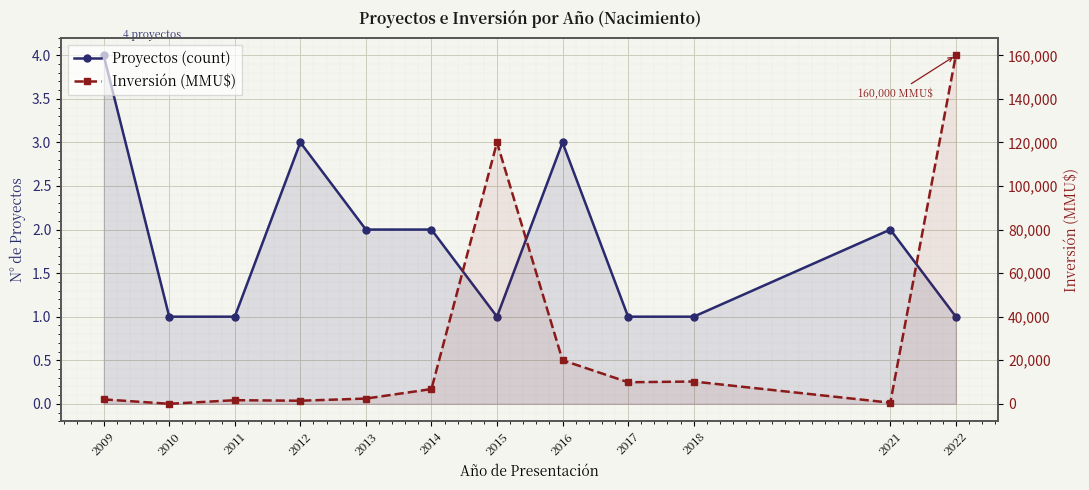

Count the Proyectos (count) values in the range 1 to 3.

11